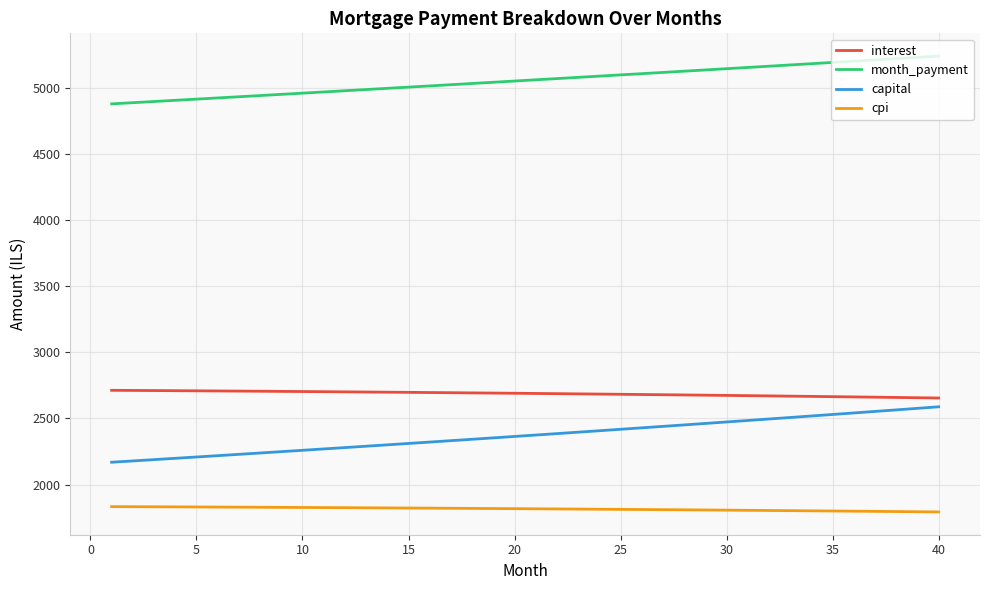

What is the greatest value displayed?

5243.6